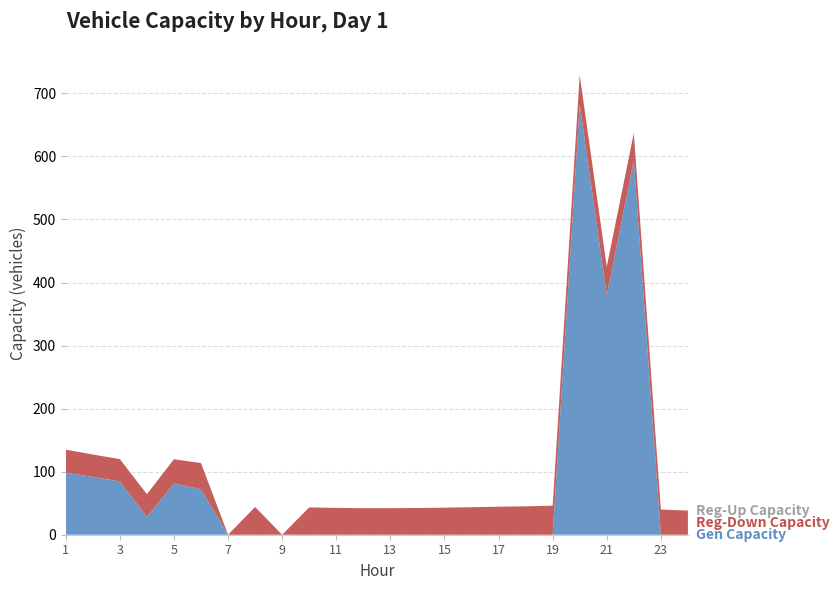

Reading left to right, extract all data points from this chart.

gen_capacity_veh: 1=98.5	2=91.7	3=84.6	4=28.3	5=81.3	6=72.2	7=0.0	8=0.0	9=0.0	10=0.0	11=0.0	12=0.0	13=0.0	14=0.0	15=0.0	16=0.0	17=0.0	18=0.0	19=0.0	20=682.2	21=379.3	22=593.9	23=0.0	24=0.0
regdown_capacity_veh: 1=36.4	2=35.6	3=35.3	4=36.0	5=38.4	6=41.4	7=0.0	8=44.0	9=0.0	10=43.3	11=42.5	12=42.1	13=42.1	14=42.4	15=42.9	16=43.6	17=44.4	18=45.0	19=46.1	20=47.0	21=45.7	22=42.9	23=39.9	24=38.3
regup_capacity_veh: 1=0.0	2=0.0	3=0.0	4=0.0	5=0.0	6=0.0	7=0.0	8=0.0	9=0.0	10=0.0	11=0.0	12=0.0	13=0.0	14=0.0	15=0.0	16=0.0	17=0.0	18=0.0	19=0.0	20=0.0	21=0.0	22=0.0	23=0.0	24=0.0